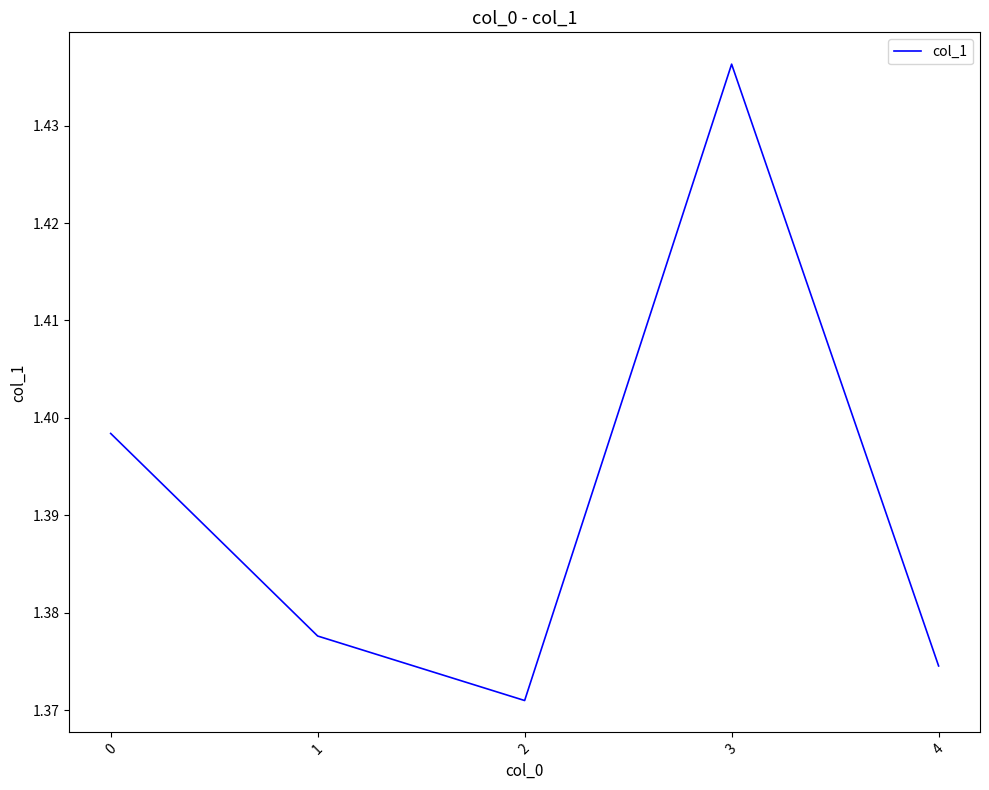

The value at 0 is 2.0. True or false?

False